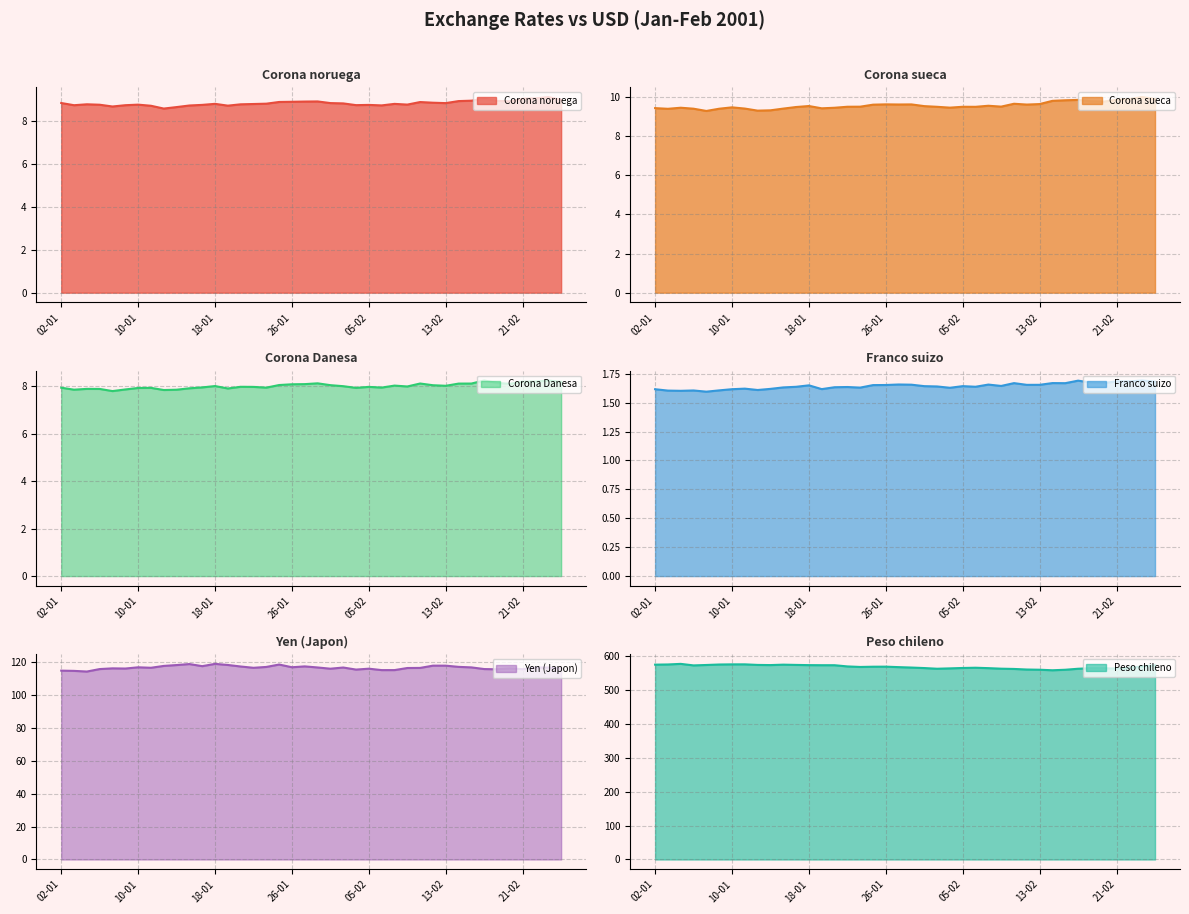

The value of Corona noruega at 15-01 is 8.6. True or false?

True